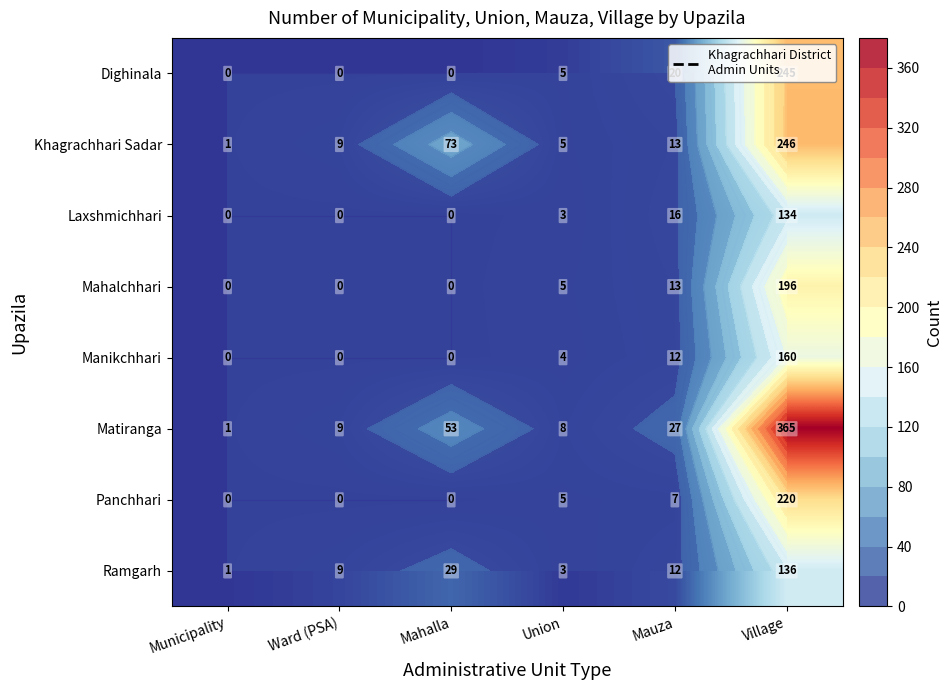

At how many categories does at least one series exceed 357?

1